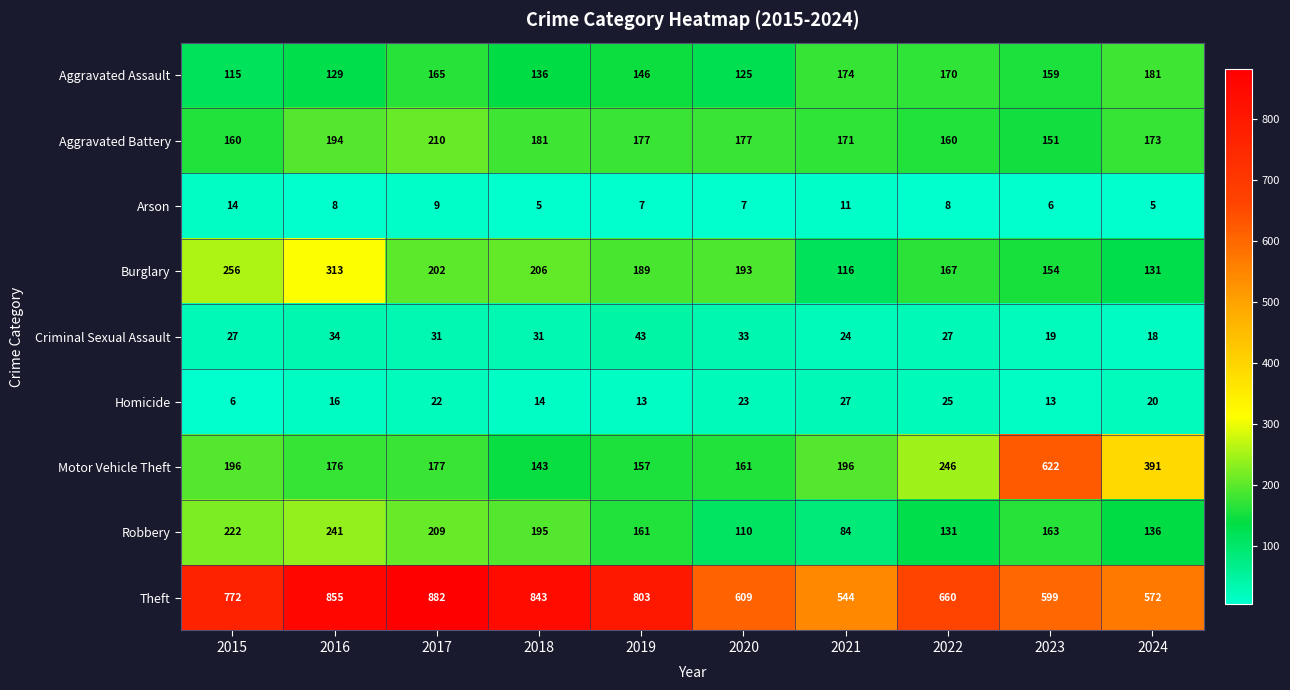

What is the difference between the maximum and minimum values in the Theft series?

338